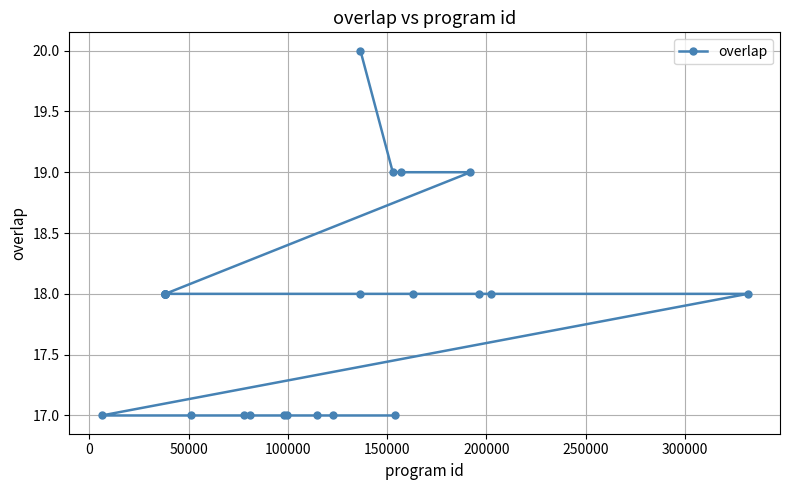

What is the maximum value shown in the chart?

20